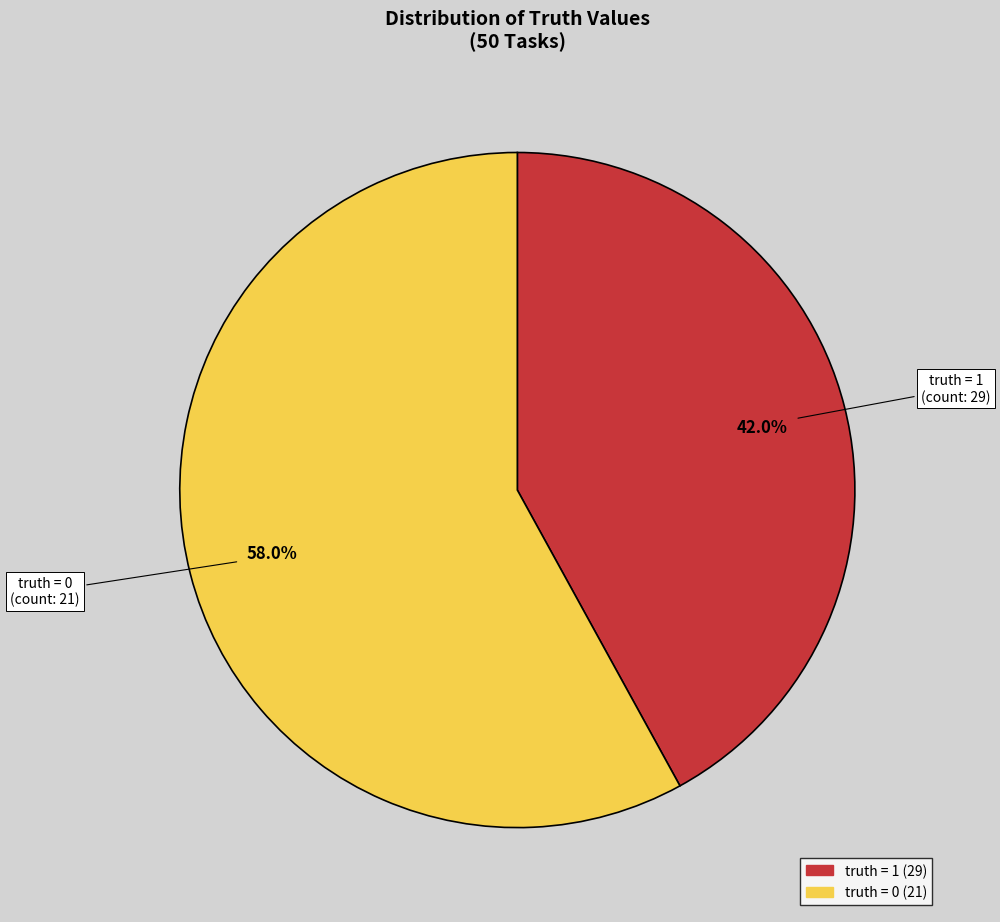

Is there any slice that represents more than half of the pie?

Yes